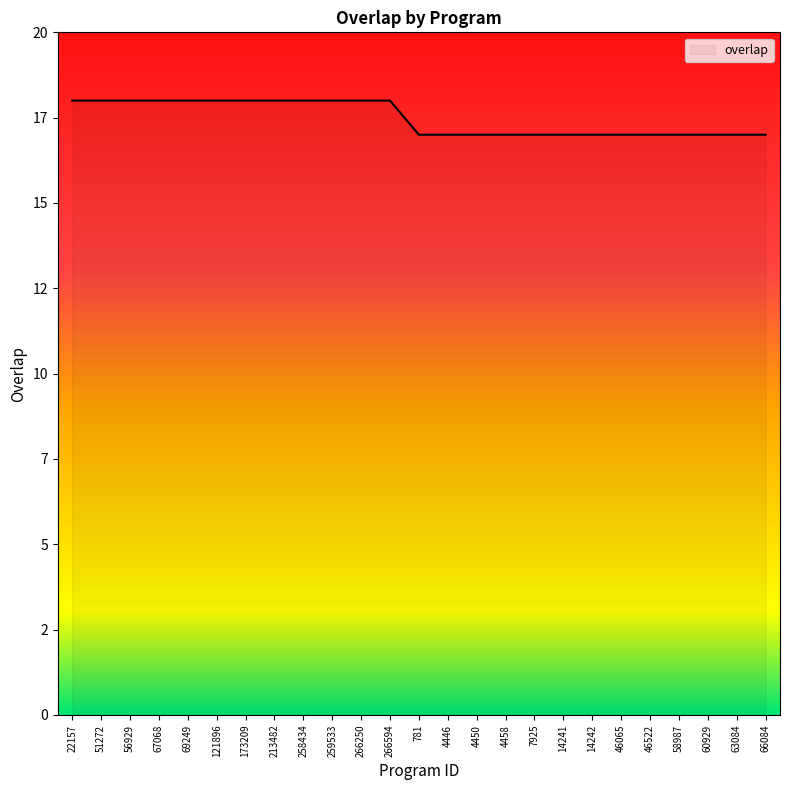

Which category has the highest value across all series?

22157